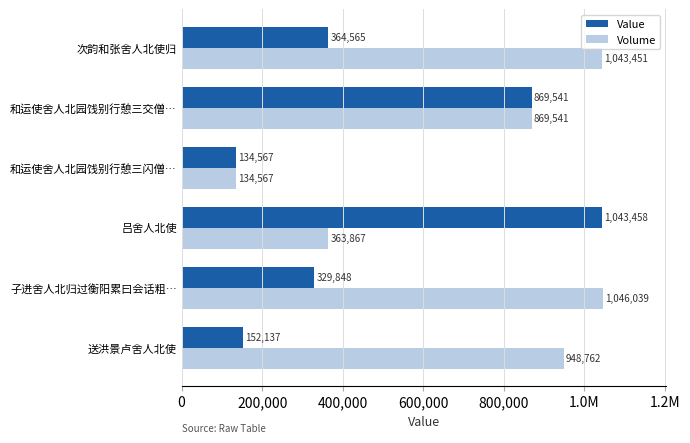

What are all the series names shown in the legend?

Value, Volume